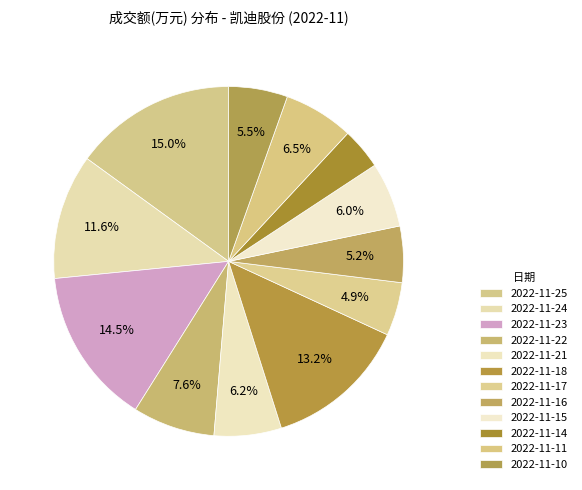

Combined, what portion of the pie is 2022-11-15 and 2022-11-17?

11.0%